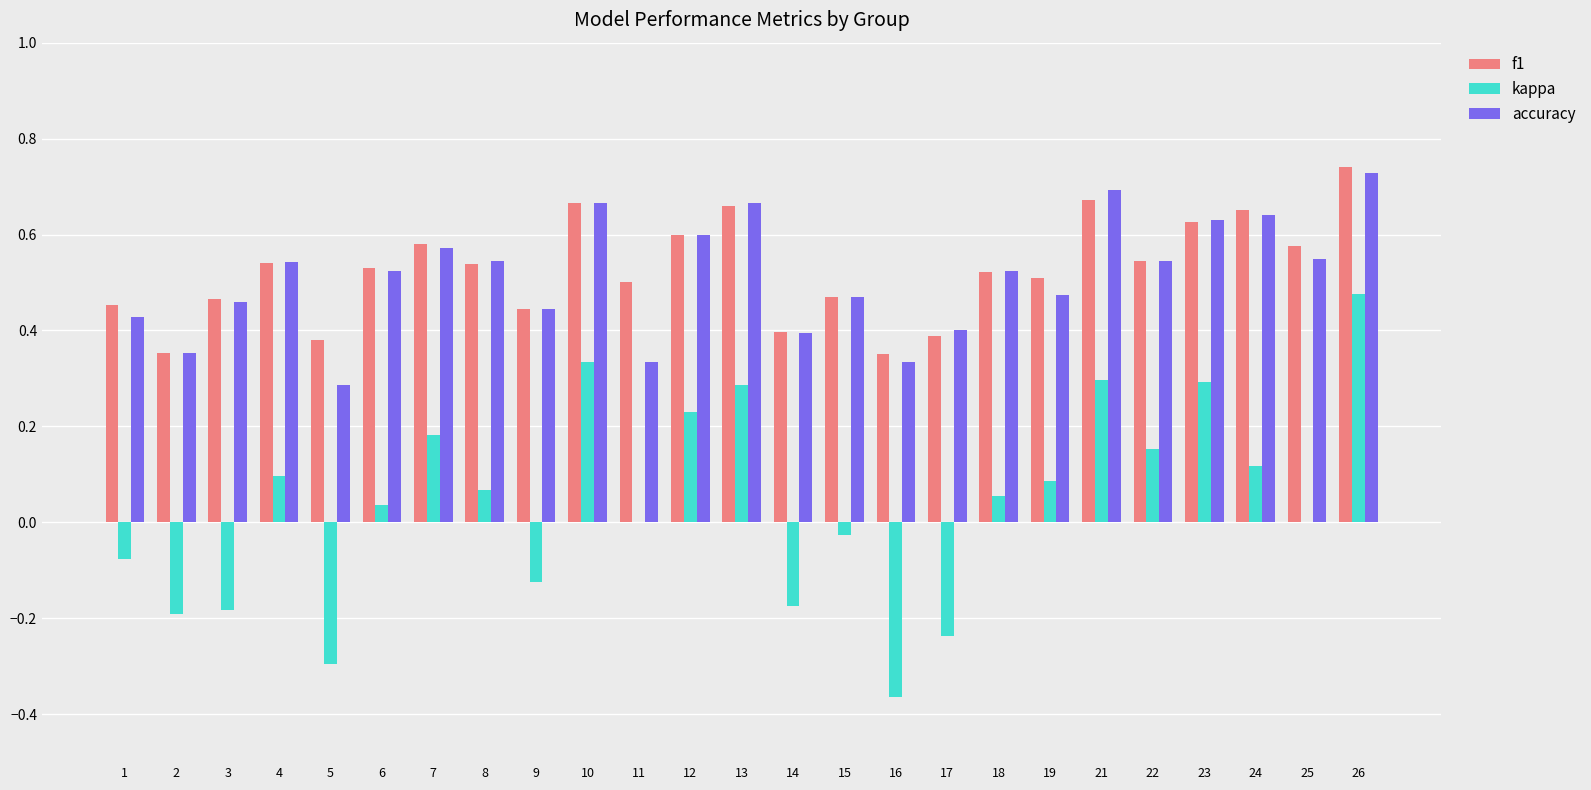

How many groups of bars are there?

25